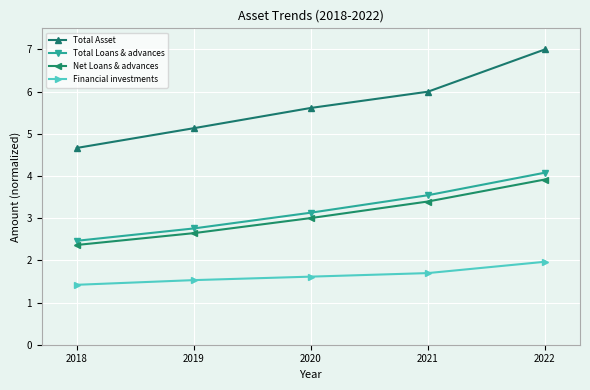

Which category has the highest value across all series?

2022